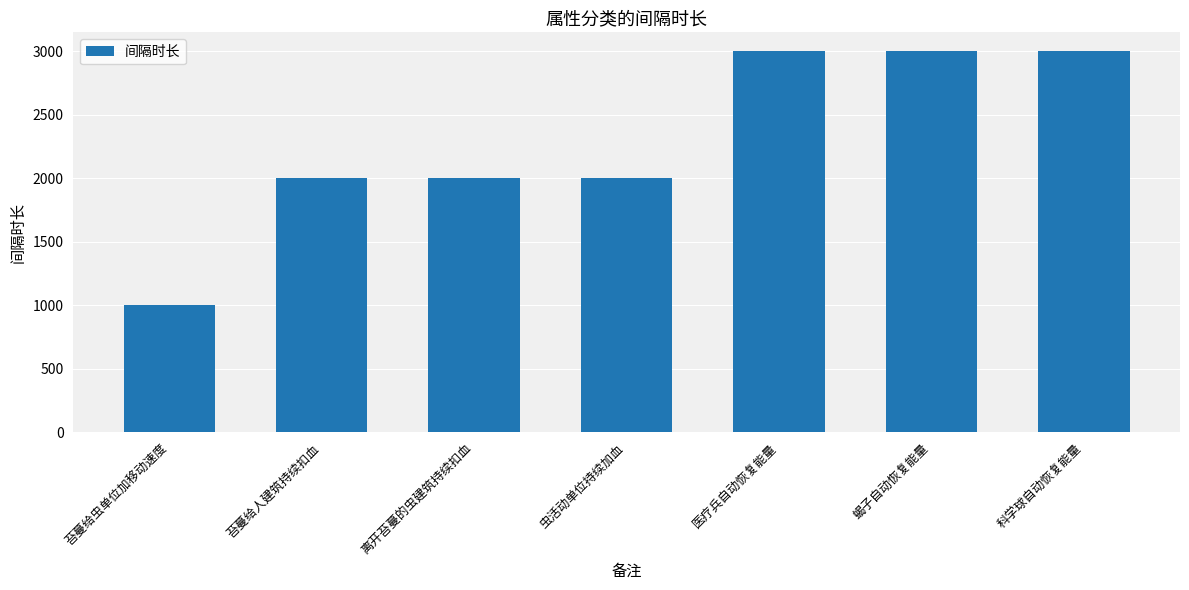

What is the approximate value at 苔蔓给人建筑持续扣血?

2000